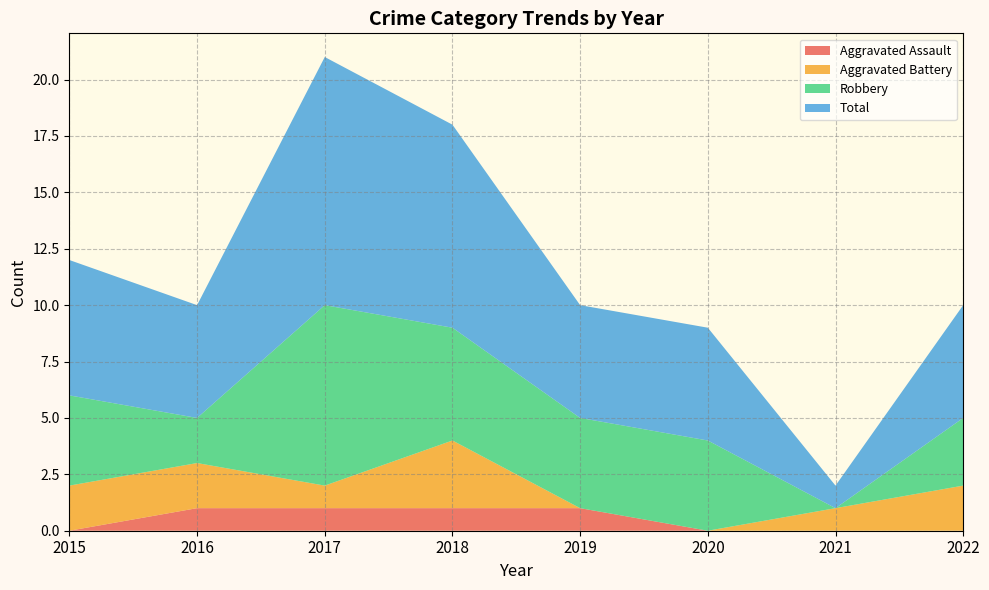

Reading left to right, what are all the values shown in this chart?

Aggravated Assault: 0	1	1	1	1	0	0	0
Aggravated Battery: 2	2	1	3	0	0	1	2
Robbery: 4	2	8	5	4	4	0	3
Total: 6	5	11	9	5	5	1	5